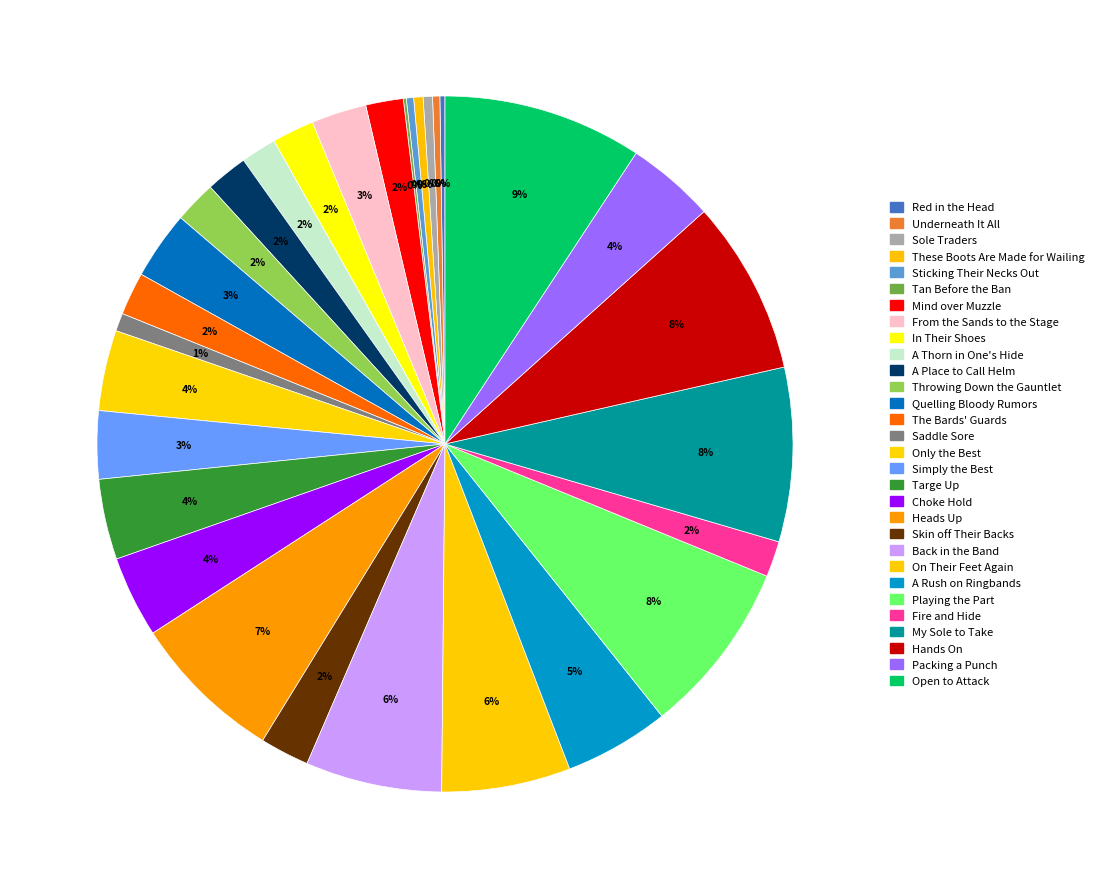

Rank the categories by value from lowest to highest.

Tan Before the Ban, Red in the Head, Underneath It All, Sticking Their Necks Out, Sole Traders, These Boots Are Made for Wailing, Saddle Sore, A Thorn in One's Hide, Fire and Hide, Mind over Muzzle, In Their Shoes, A Place to Call Helm, Throwing Down the Gauntlet, The Bards' Guards, Skin off Their Backs, From the Sands to the Stage, Quelling Bloody Rumors, Simply the Best, Only the Best, Targe Up, Choke Hold, Packing a Punch, A Rush on Ringbands, On Their Feet Again, Back in the Band, Heads Up, Playing the Part, My Sole to Take, Hands On, Open to Attack